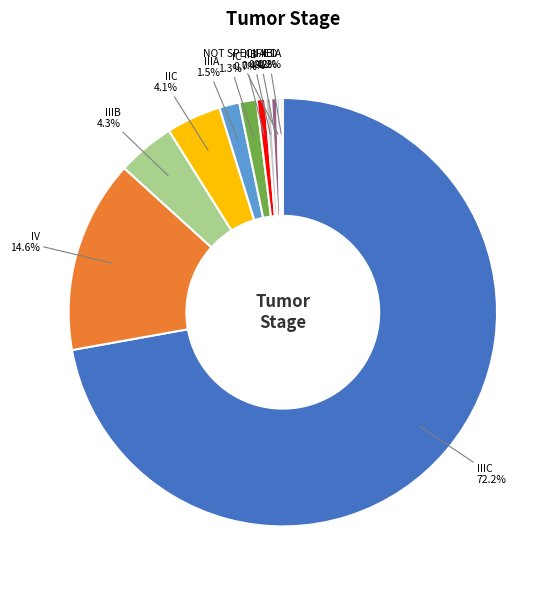

Does any single category account for the majority?

Yes